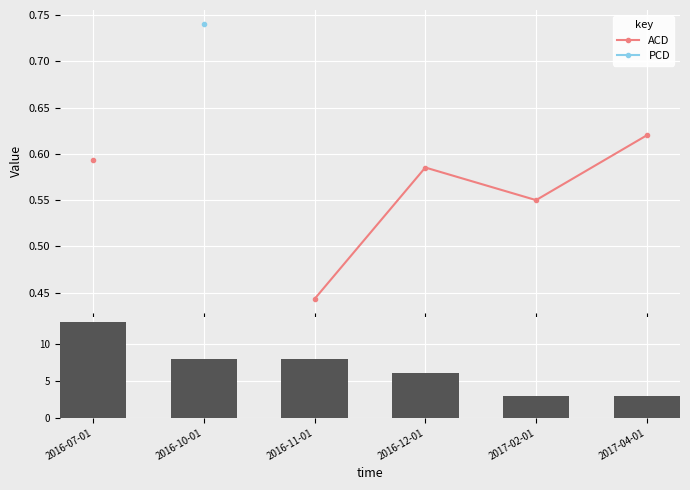

Which category has the highest value in the PCD series?

2016-07-01